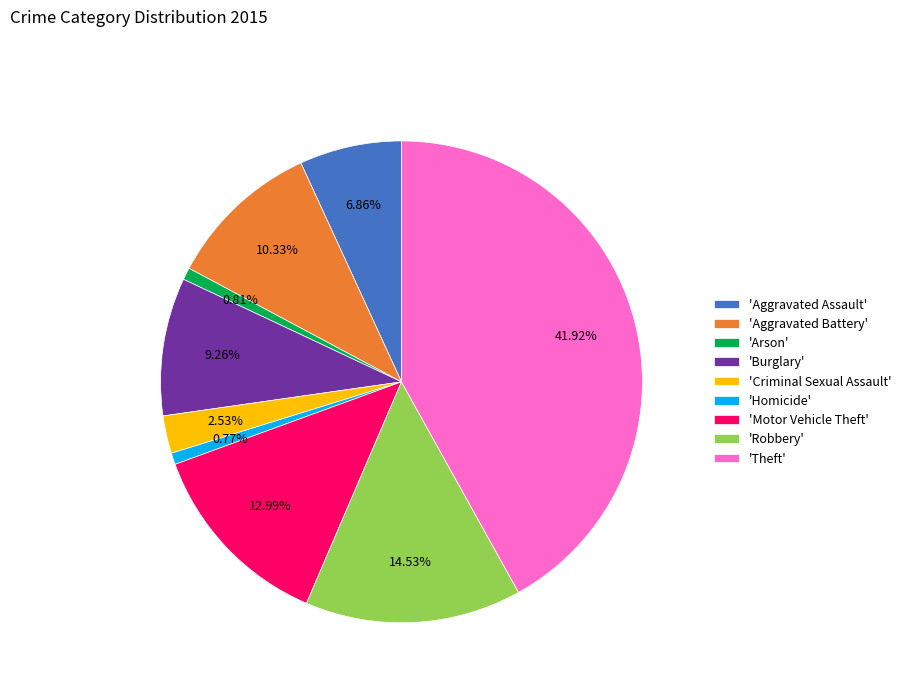

What is the ratio of the value at 'Aggravated Battery' to the value at 'Burglary'?

1.1